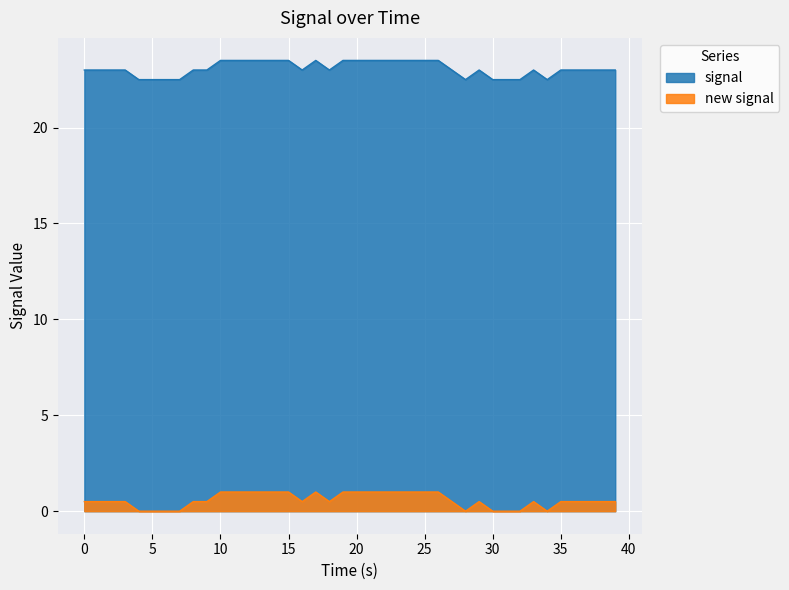

True or false: signal and new signal cross at least once.

False